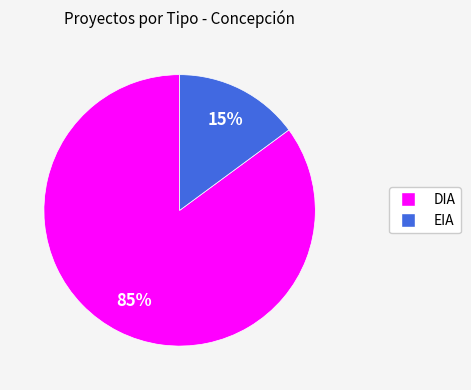

Which slice represents more than half of the pie?

DIA